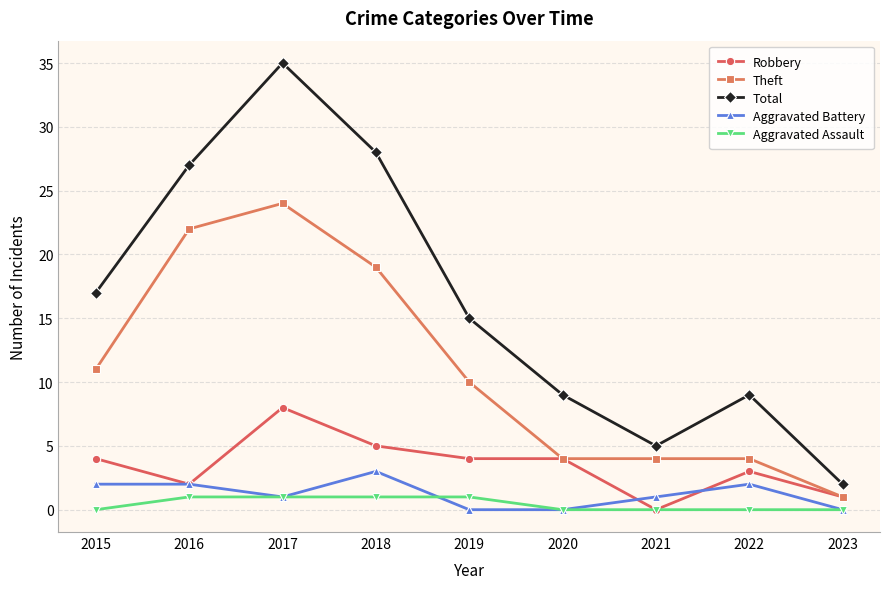

Rank the series by their maximum value, from highest to lowest.

Total, Theft, Robbery, Aggravated Battery, Aggravated Assault